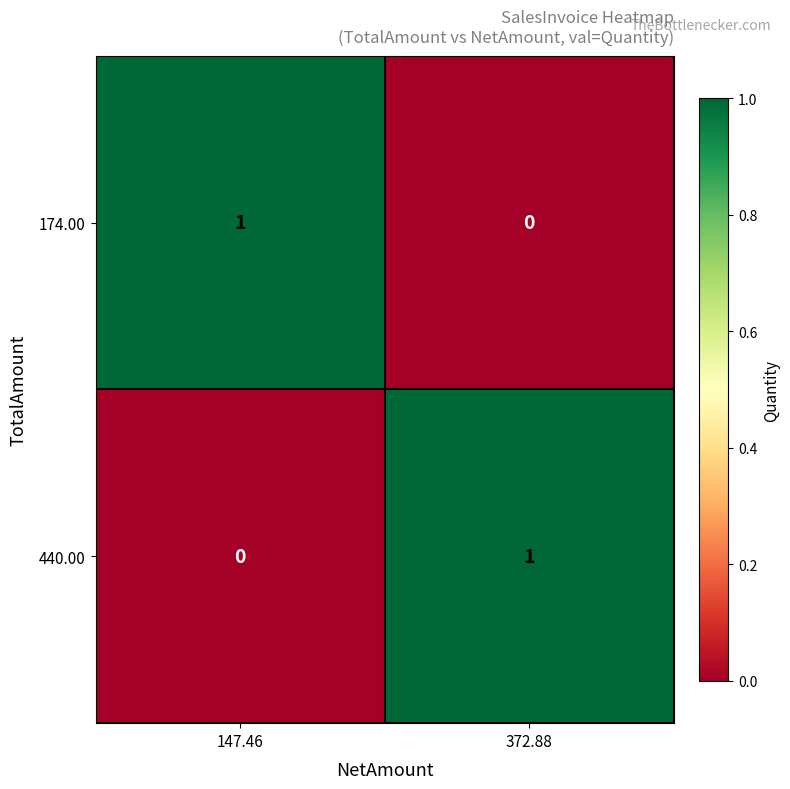

How many distinct data groups are displayed?

2